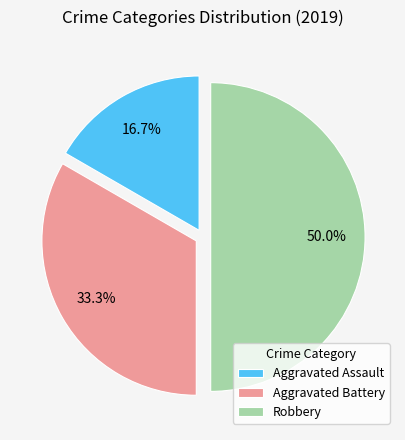

The Aggravated Assault slice represents 22% of the pie. True or false?

False